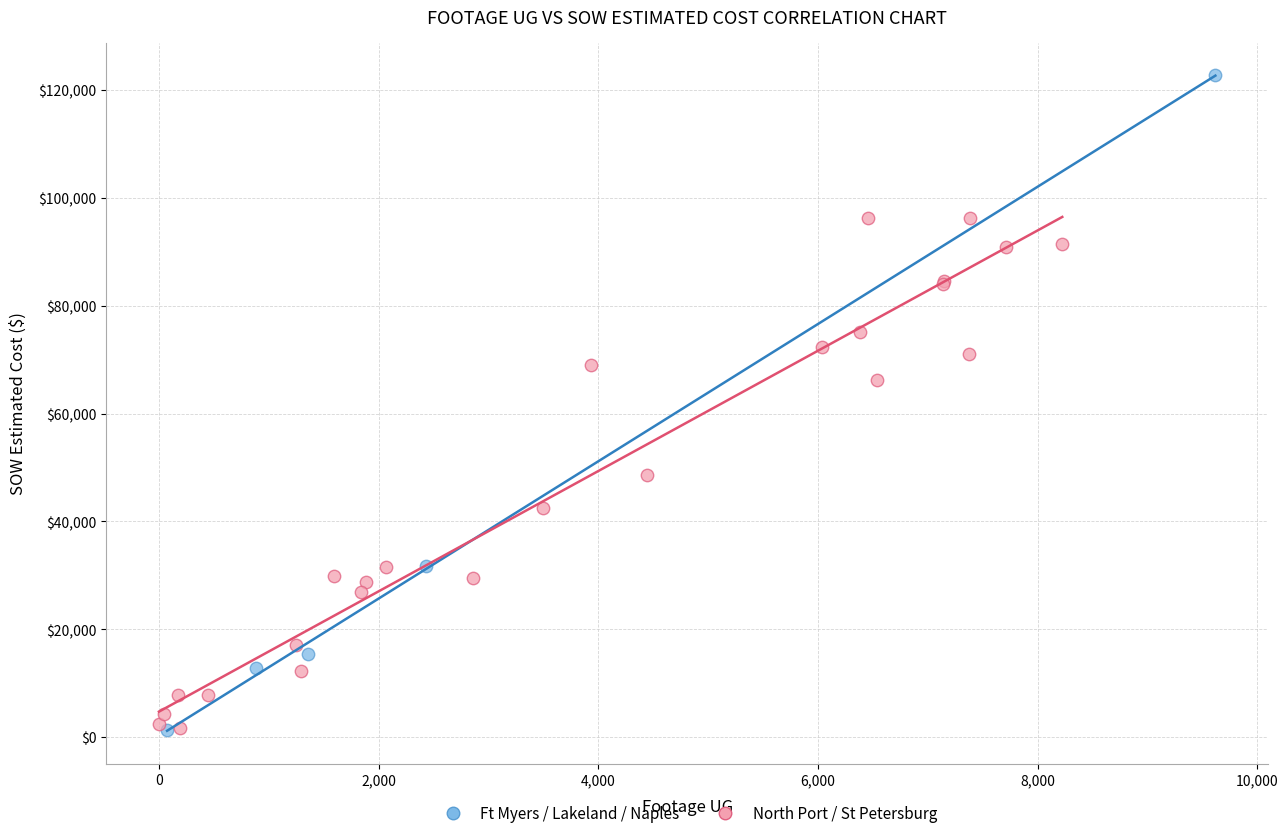

What are all the series names shown in the legend?

Ft Myers / Lakeland / Naples, North Port / St Petersburg